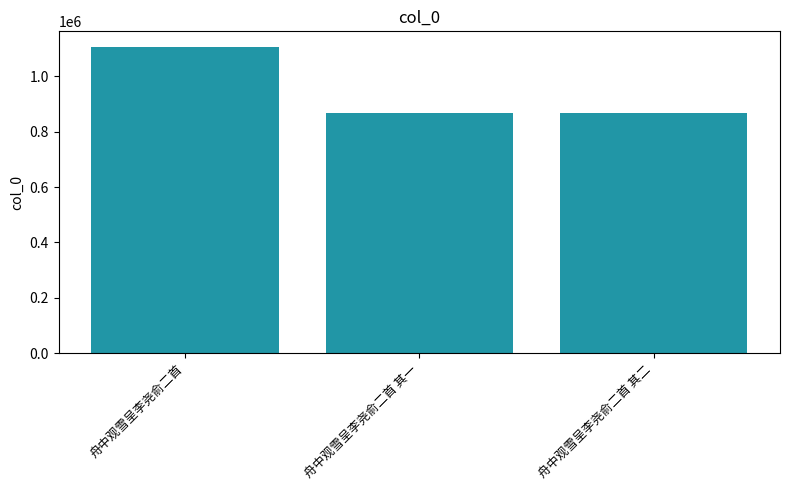

Which category has the highest value across all series?

舟中观雪呈李尧俞二首